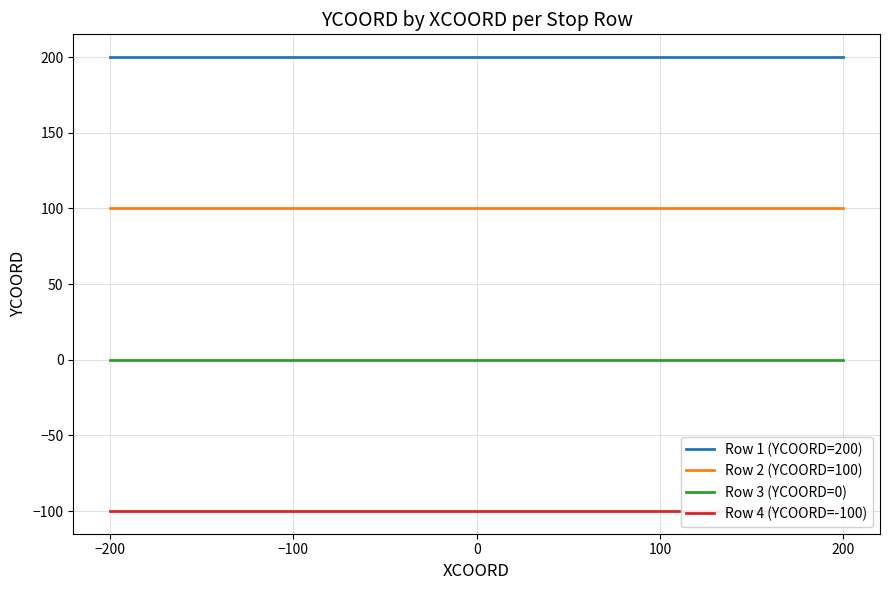

How many lines are shown in the chart?

4